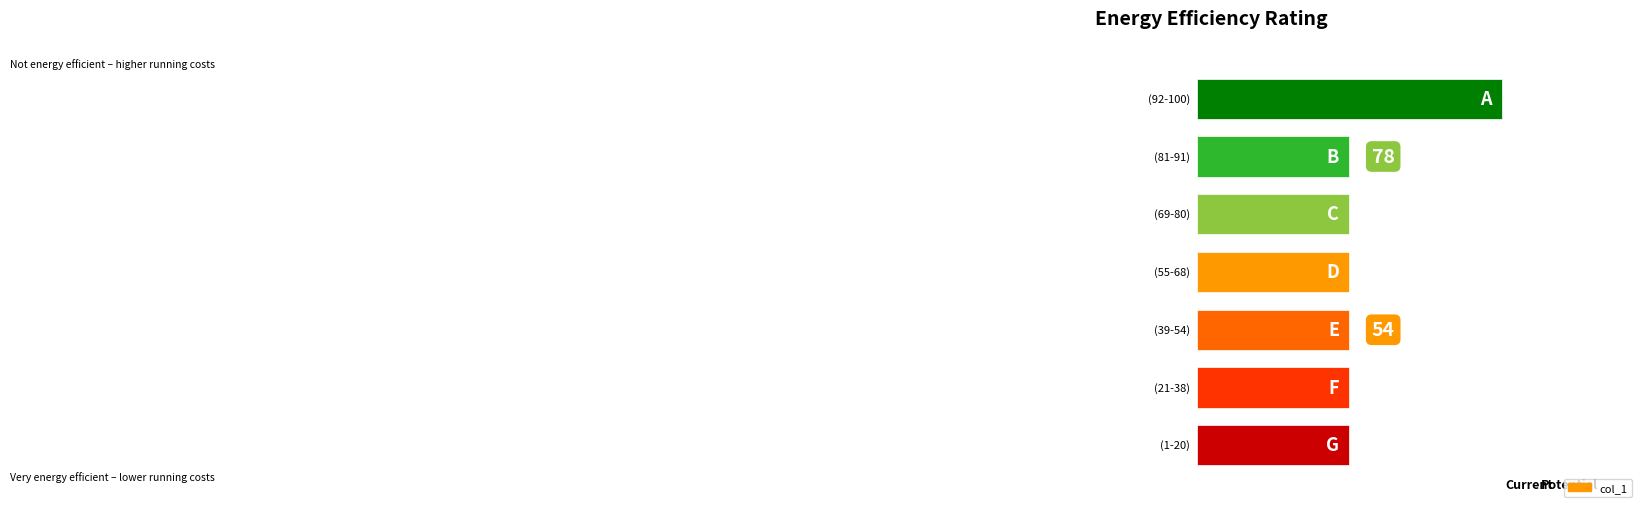

How many bars are there in total?

7